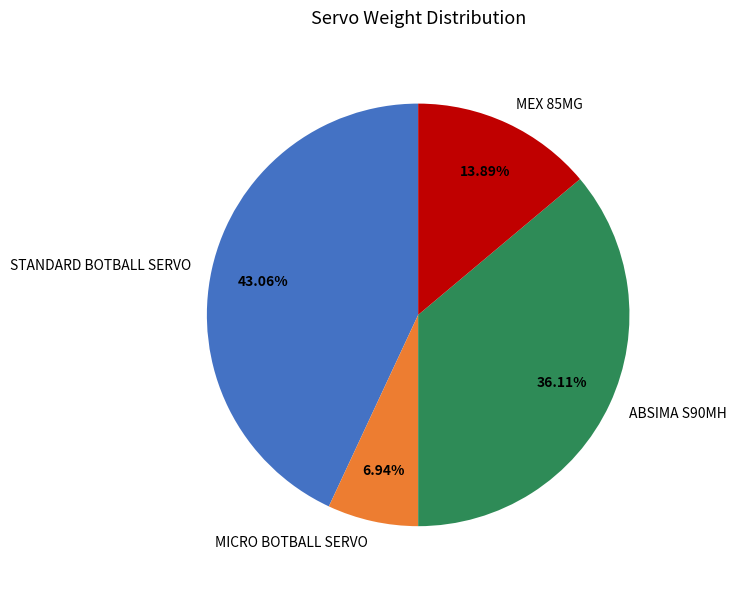

The ABSIMA S90MH slice represents 26% of the pie. True or false?

False